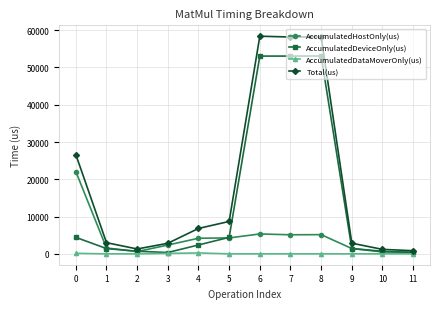

Which series has the largest total across all categories?

Total(us)